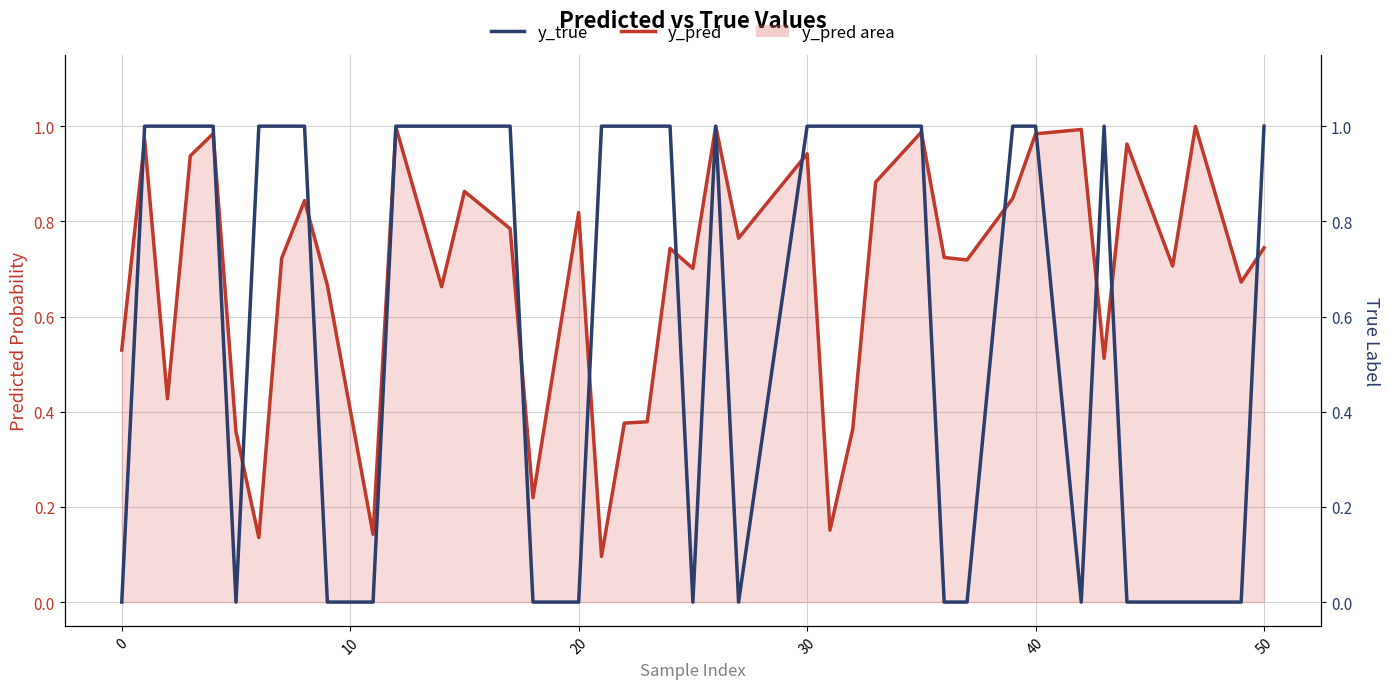

How many interior local peaks does the y_true series have?

2